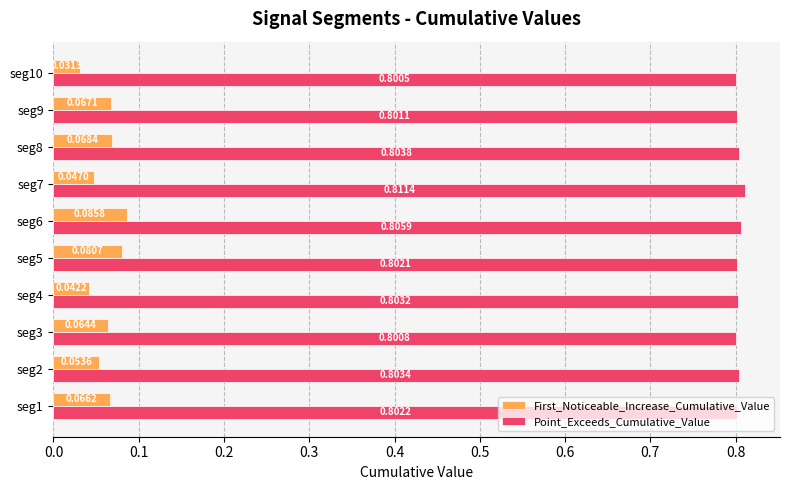

At which category does the chart reach its minimum across all series?

seg10